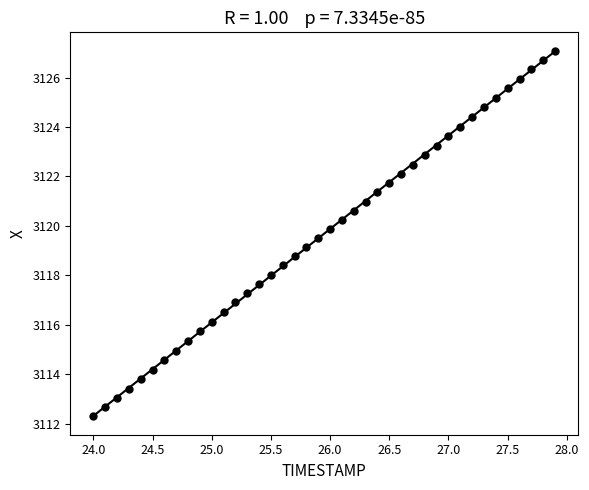

What is the range of X values (max minus min)?

3.9